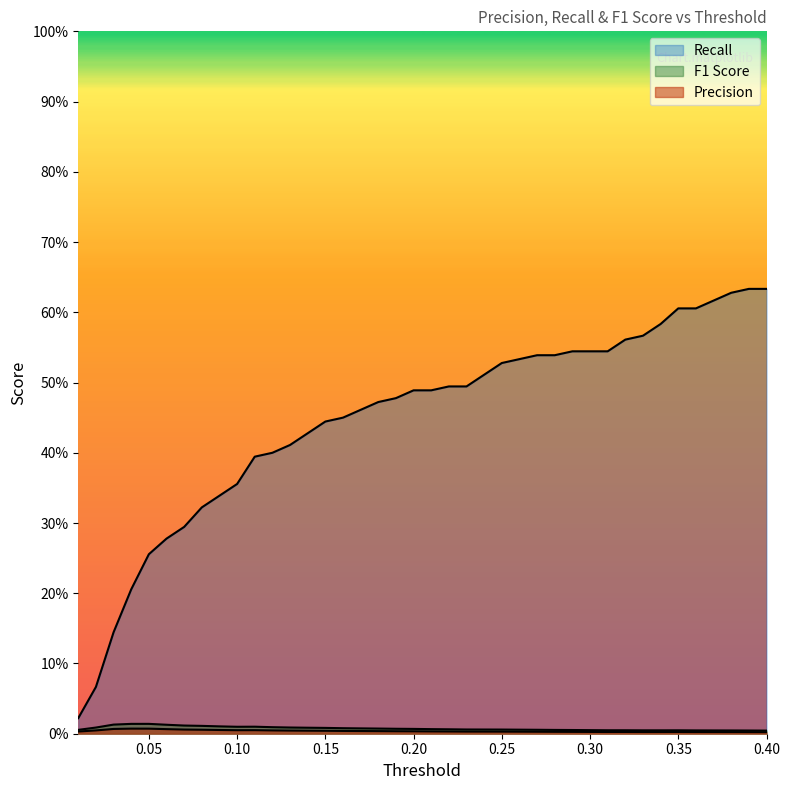

How many series are shown in this chart?

3